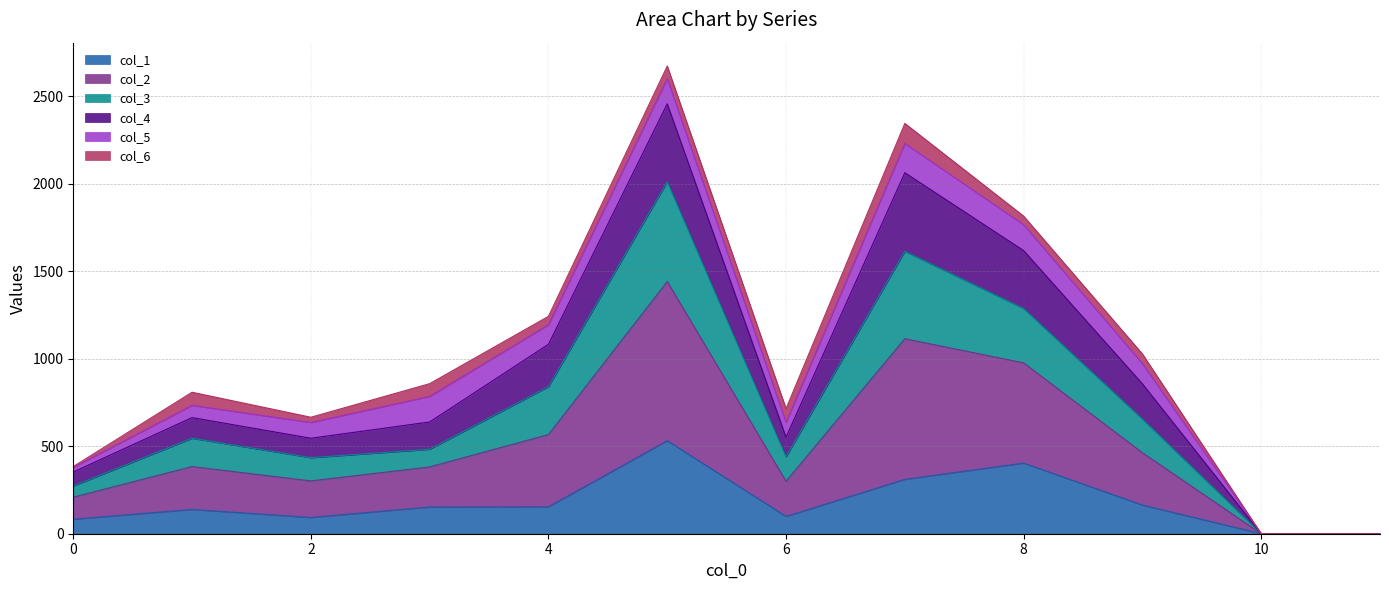

Which has a higher value, 1 or 2?

1